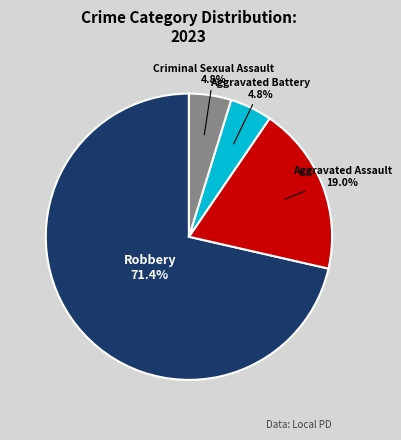

Is there any slice that represents more than half of the pie?

Yes